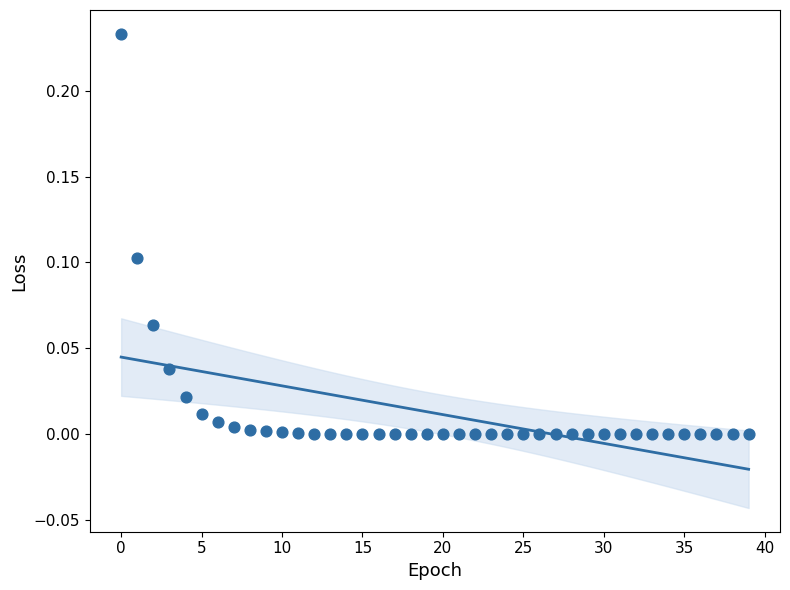

How many data points are displayed?

40